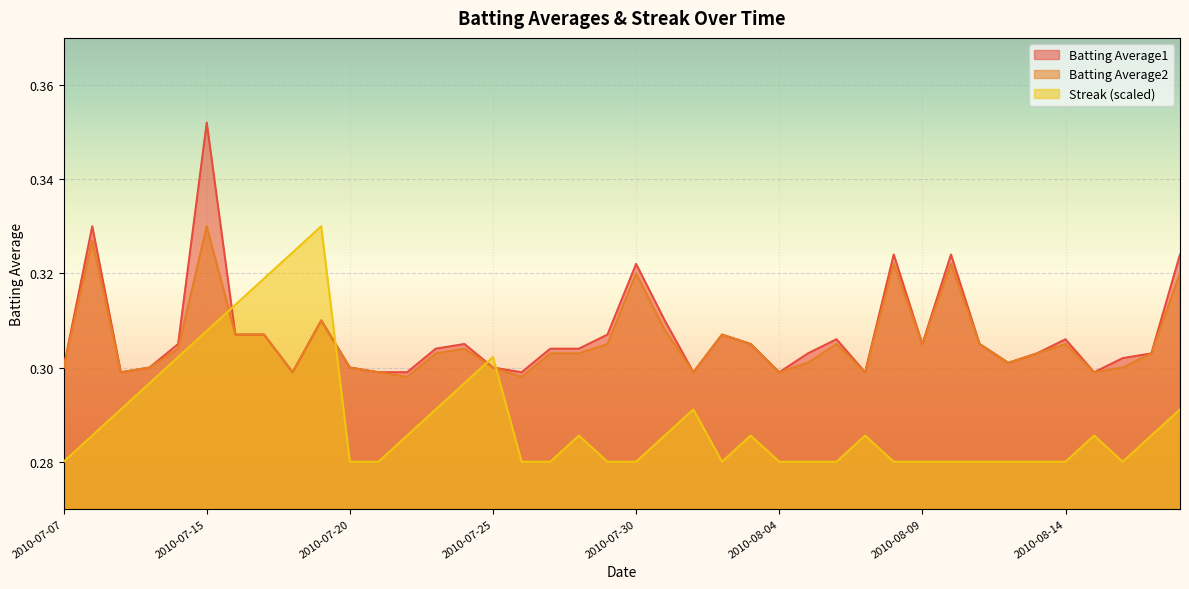

What is the label of the 29th point from the left?

2010-08-07